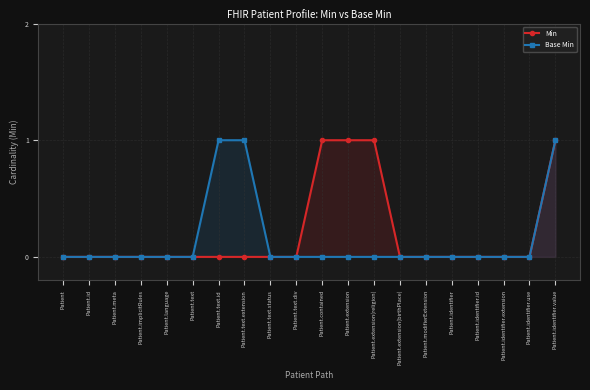

Which category has the lowest value in the Base Min series?

Patient